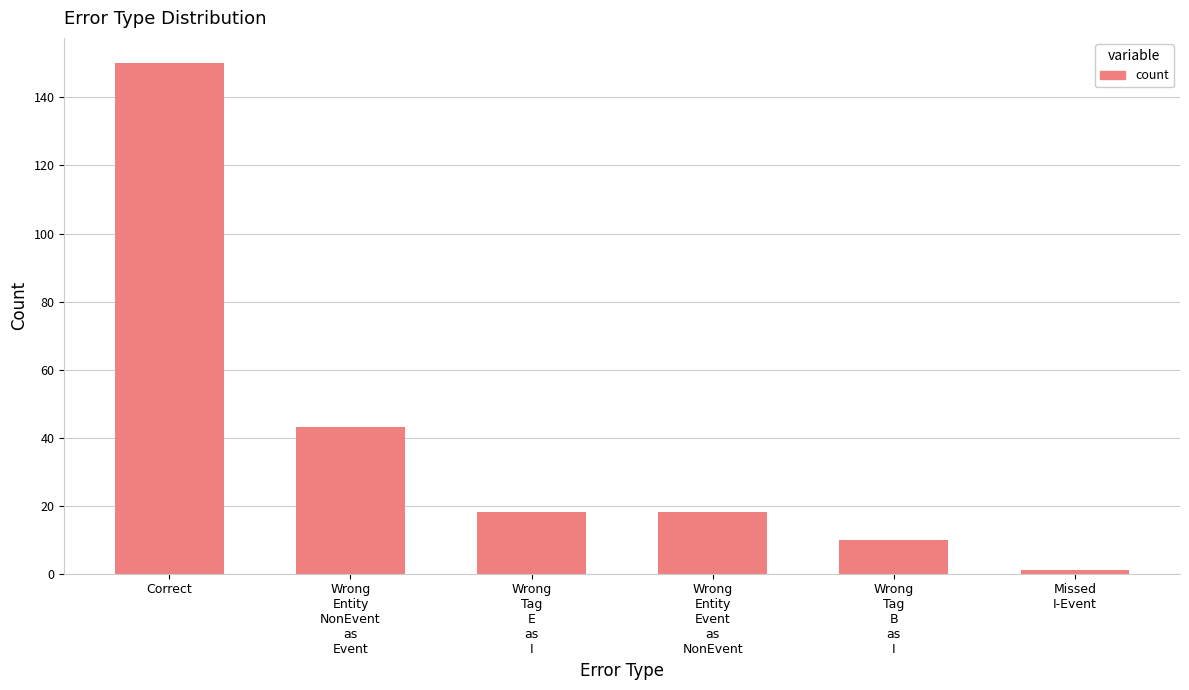

What is the label of the 4th bar from the left?

Wrong
Entity
Event
as
NonEvent